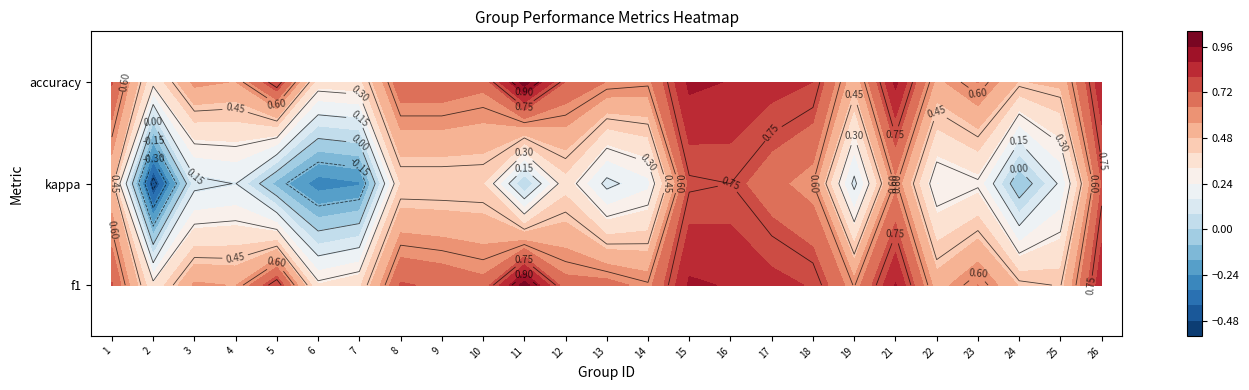

List the series in order of their peak value, highest first.

f1, accuracy, kappa